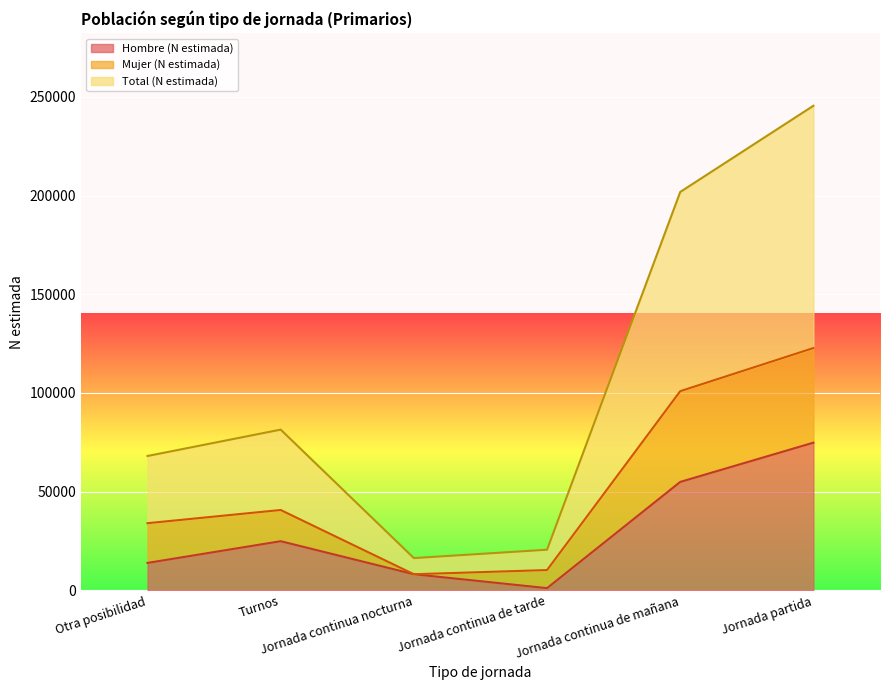

What is the maximum value for Hombre (N estimada)?

74840